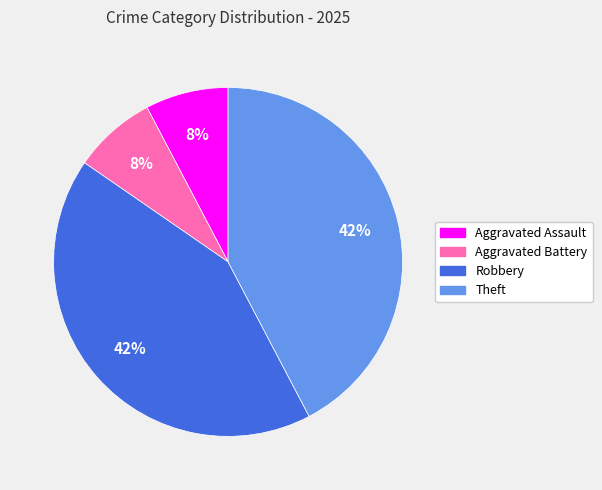

To the nearest percent, what is the average slice percentage?

25%